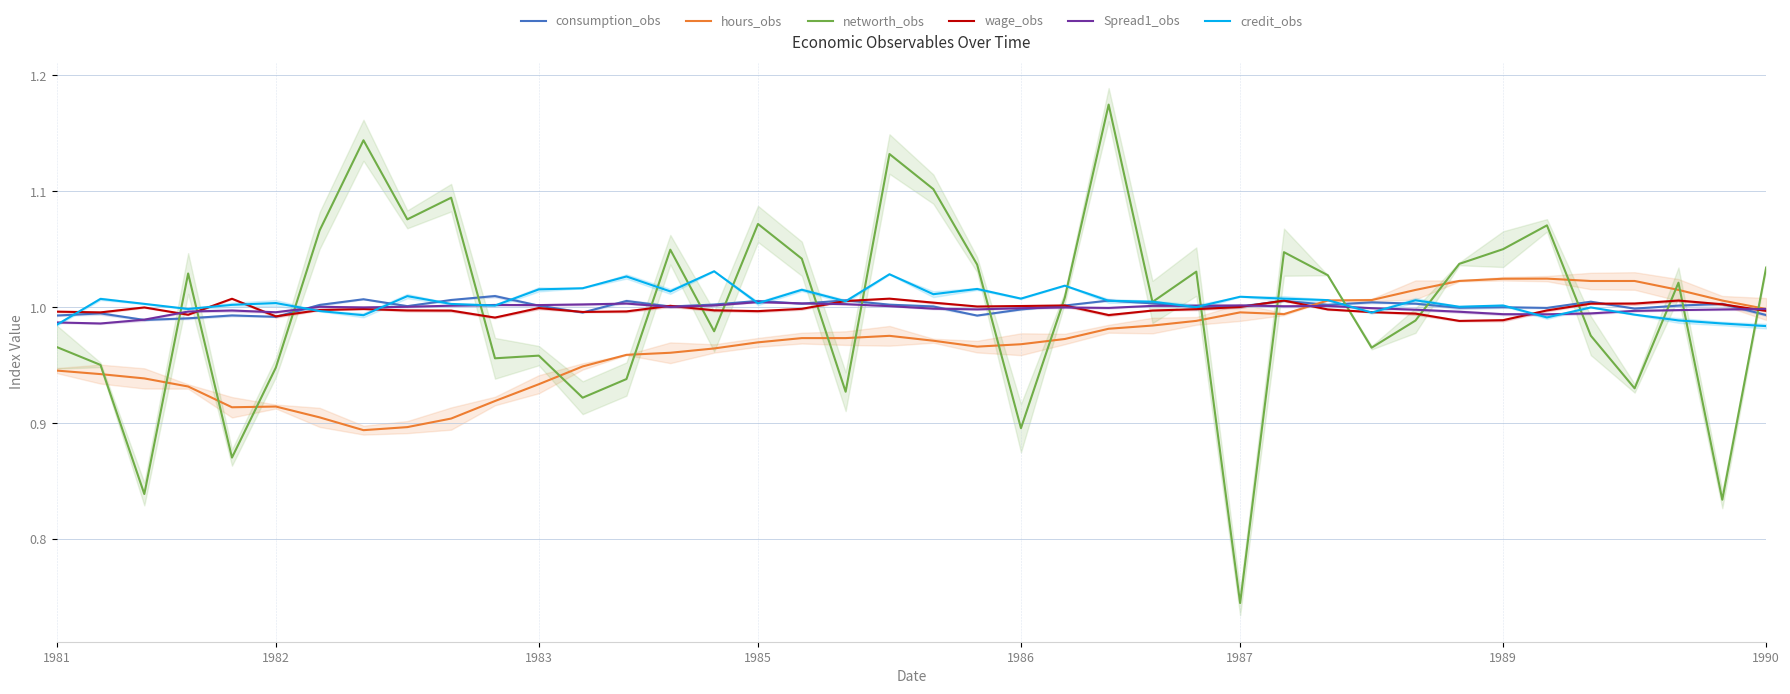

Which series has the widest spread of values?

networth_obs